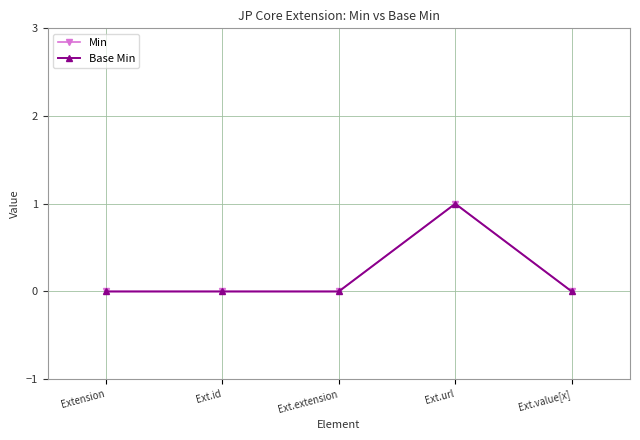

Which series changed the most between Extension and Ext.url?

Min